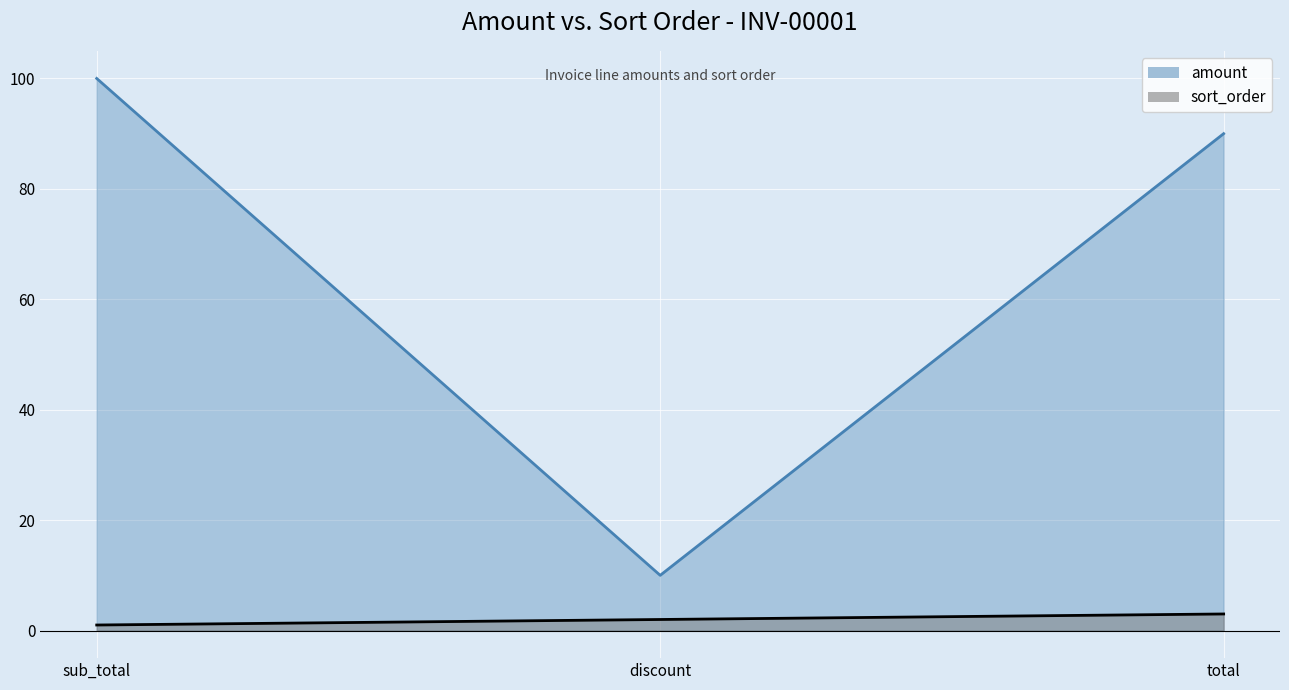

The value of sort_order at sub_total is 1. True or false?

True